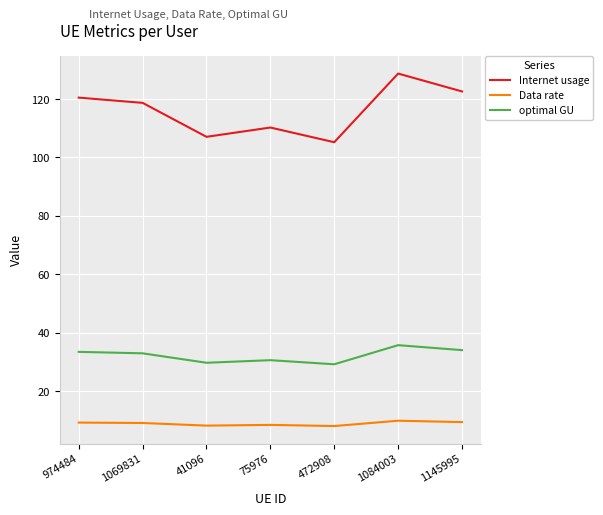

Is it true that Internet usage equals 70.3 at 1069831?

False